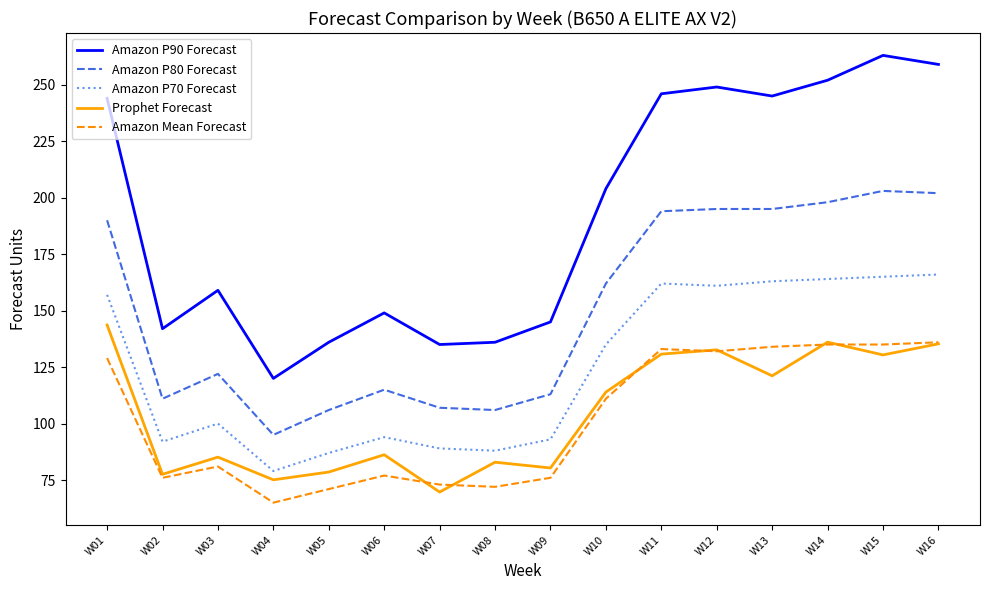

Is it true that Amazon P90 Forecast equals 239.1 at W05?

False